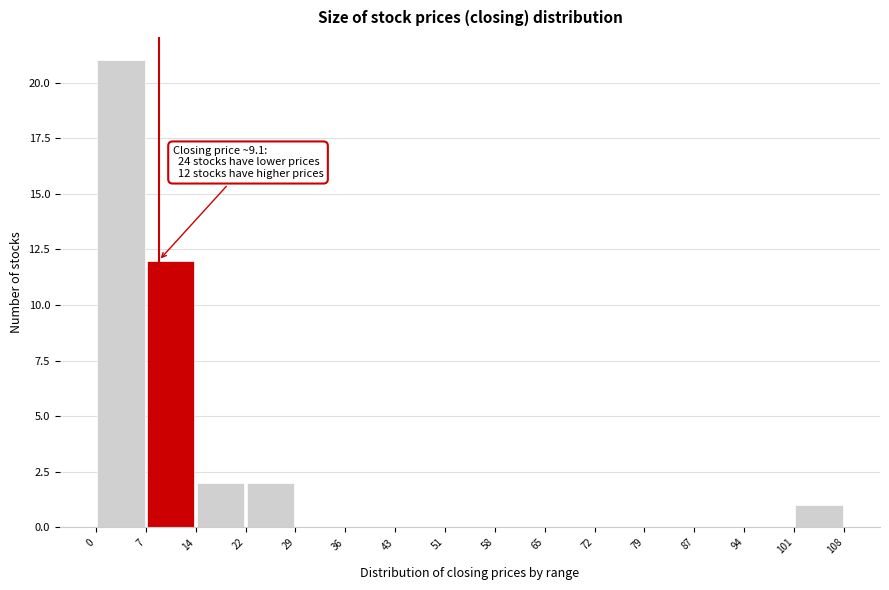

Over which range of the x-axis is the bar tallest?

0 to 7